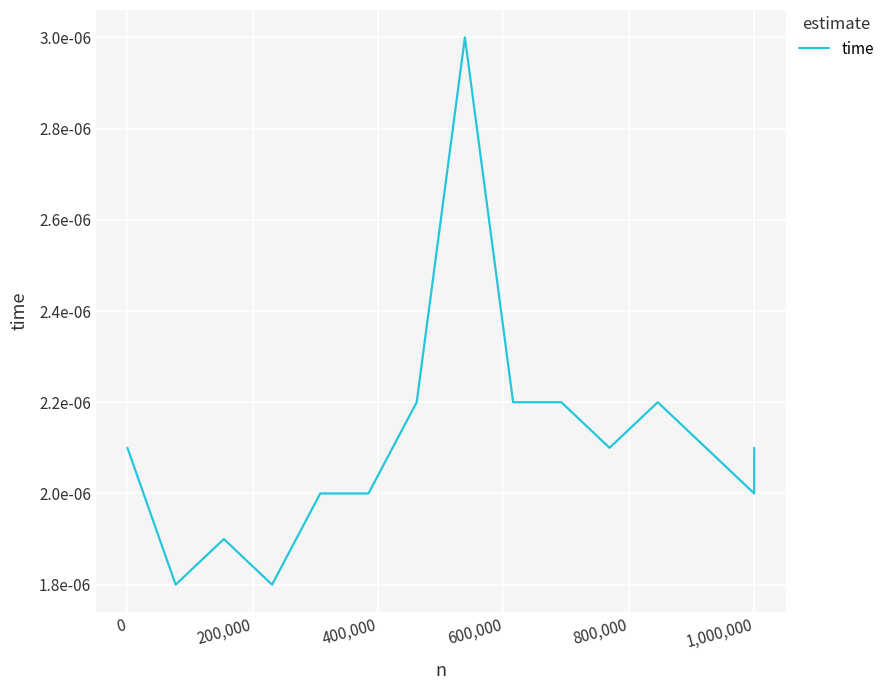

Is this an area chart (filled region under the line)?

No